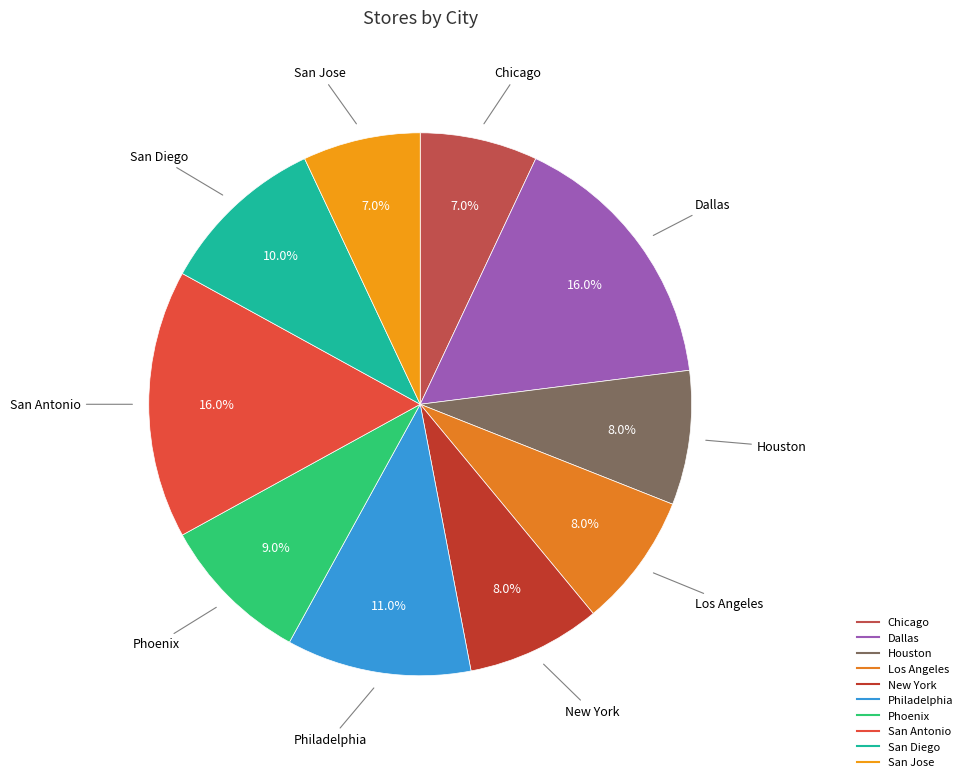

What is the total percentage of San Jose and San Diego?

17.0%